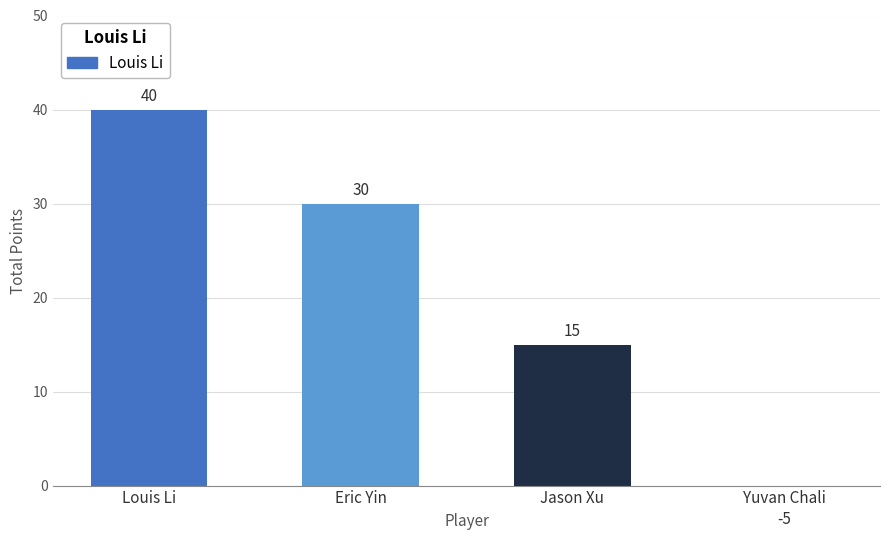

The value at Eric Yin is 30. True or false?

True